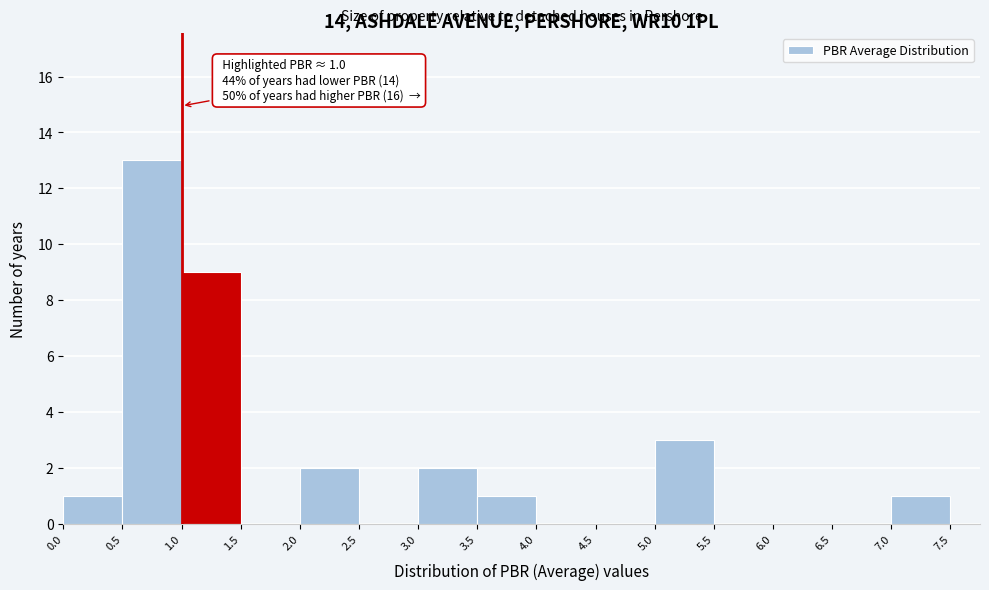

Which range on the x-axis has the tallest bar?

0.5 to 1.0